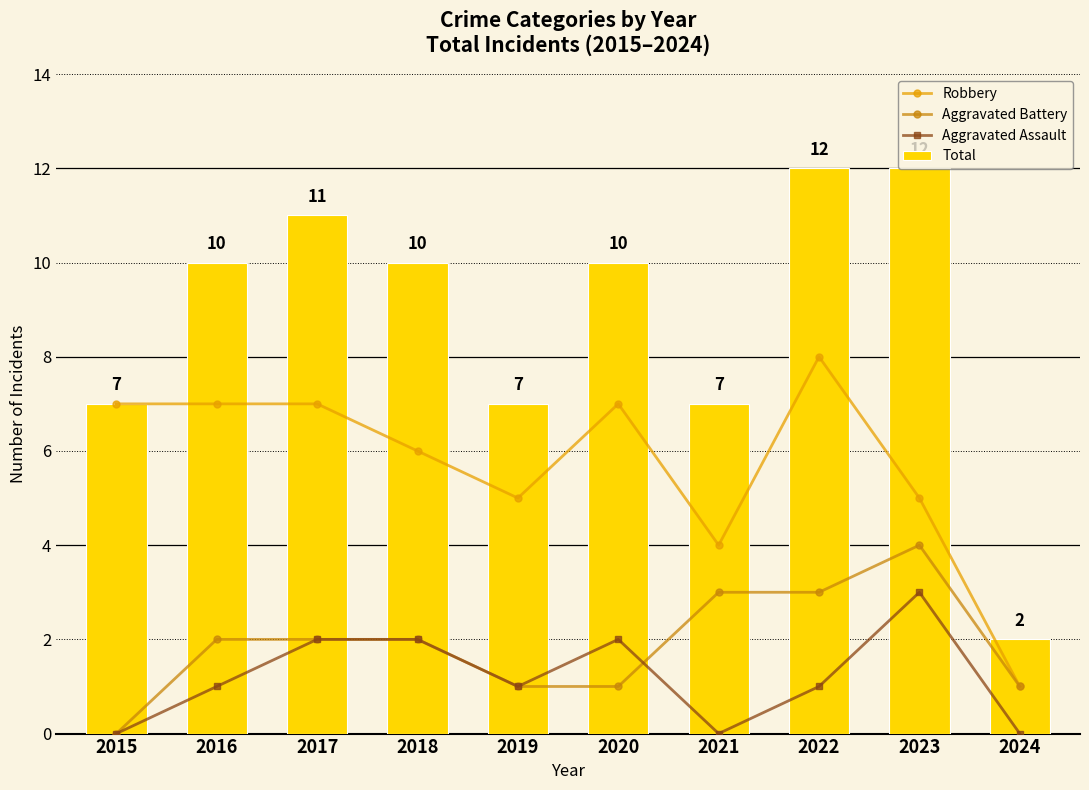

What is the difference between the highest and lowest values at 2018?

8